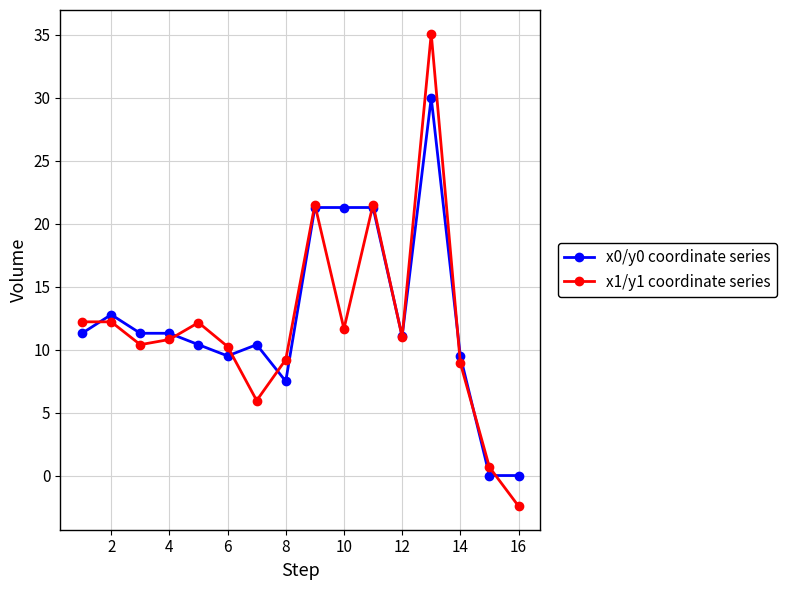

Does the chart have visible grid lines?

Yes